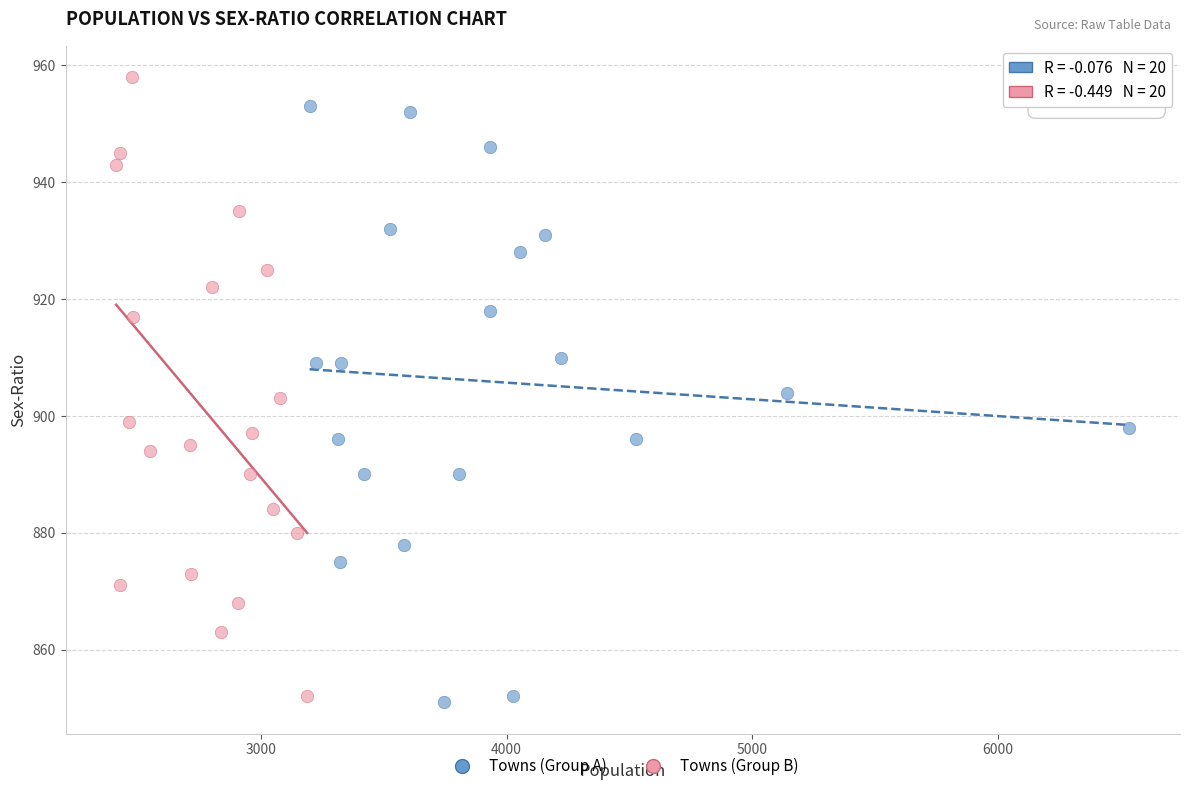

Which series reaches the minimum Y coordinate?

Towns (Group A)